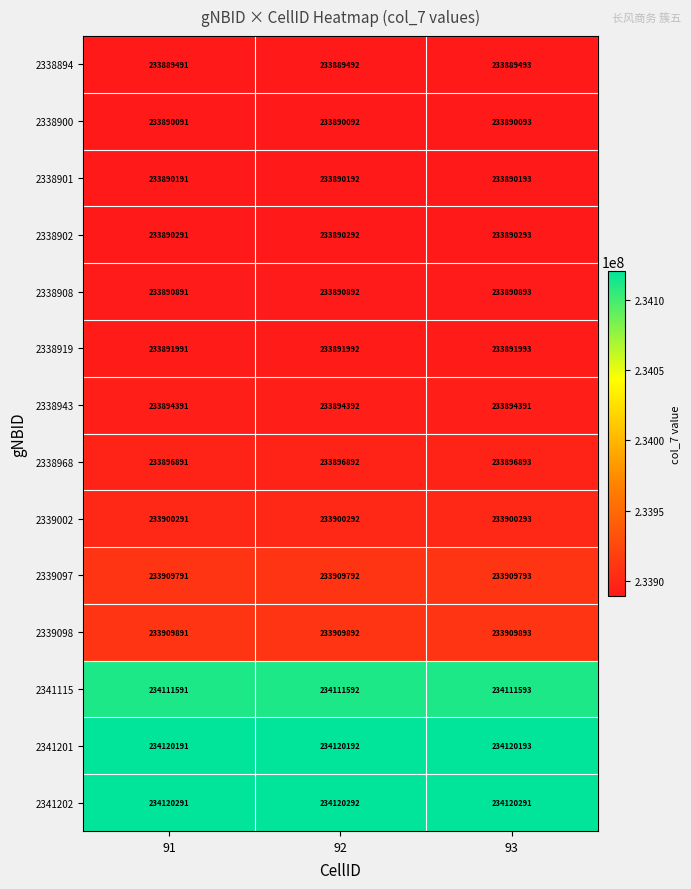

What is the average value of the 2338919 series?

233891992